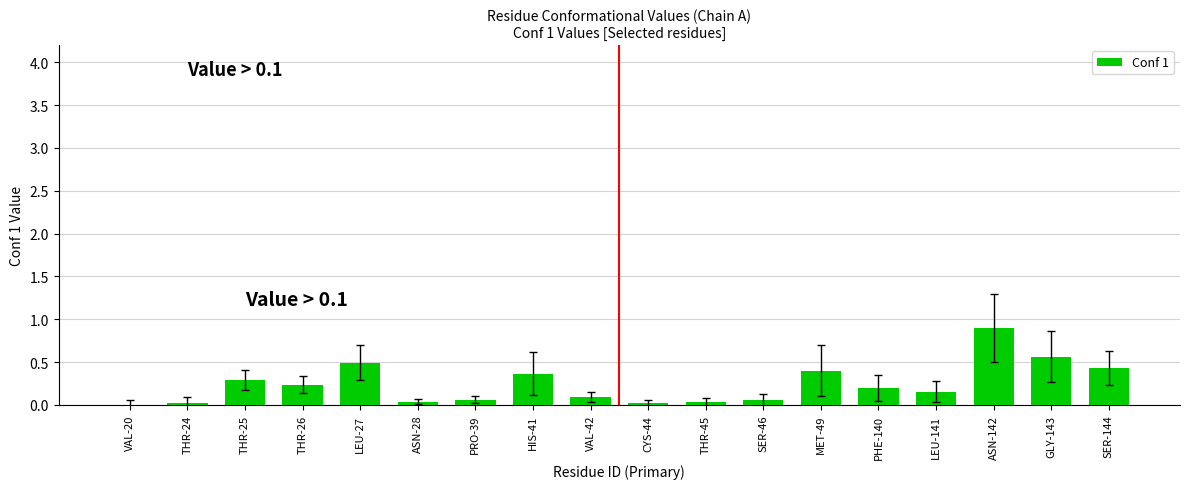

What is the sum of all values?

4.4